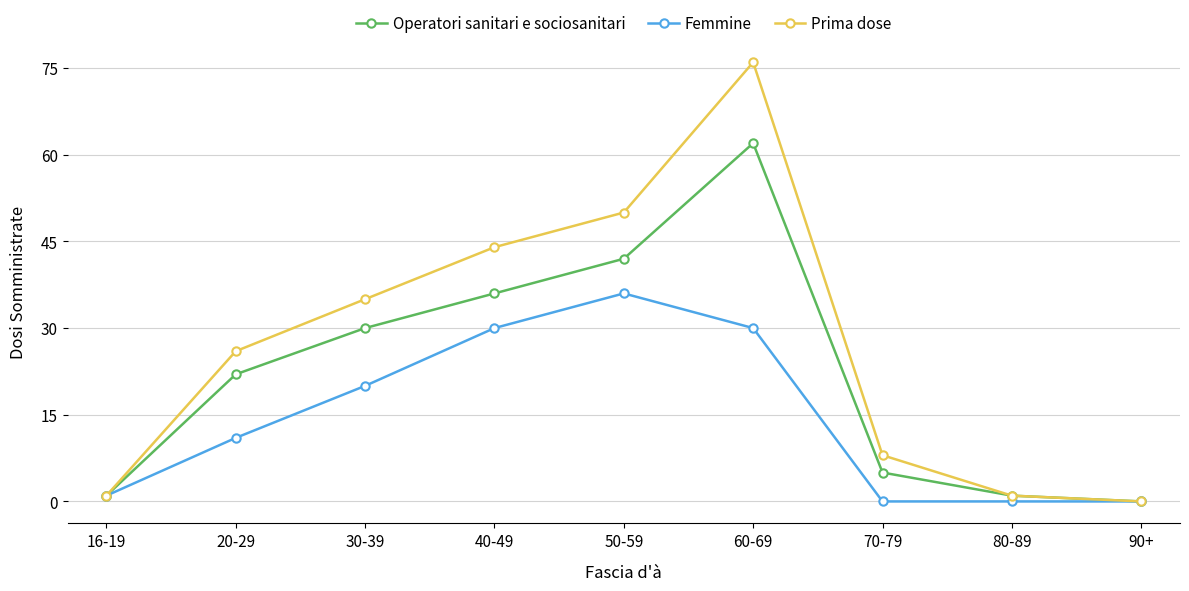

At how many categories does at least one series exceed 62?

1